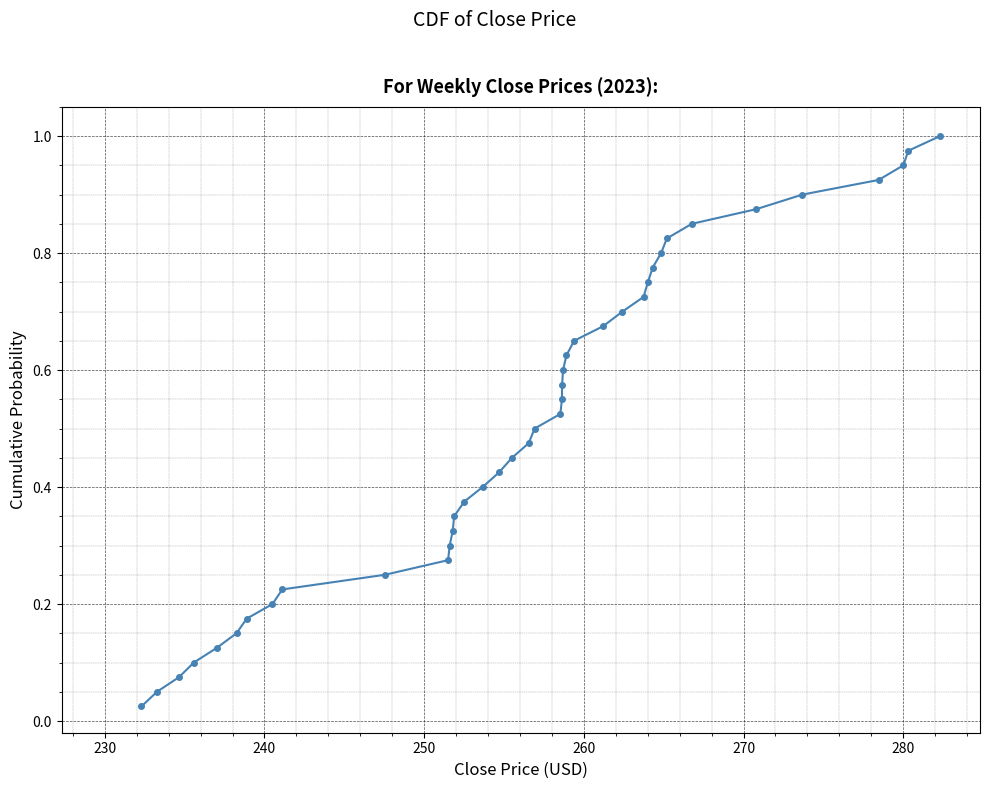

How many lines are shown in the chart?

1